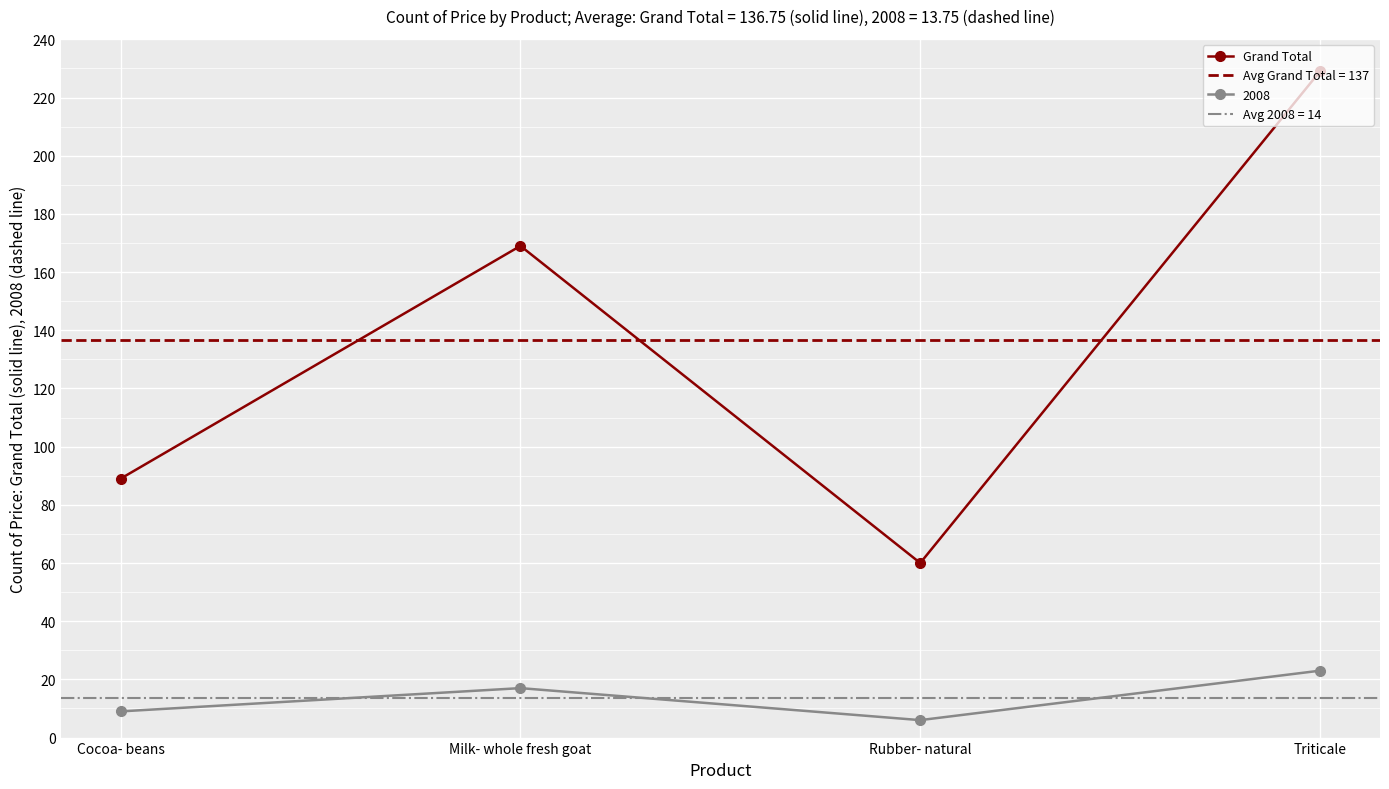

What is the difference between the values at Rubber- natural and Triticale?

169